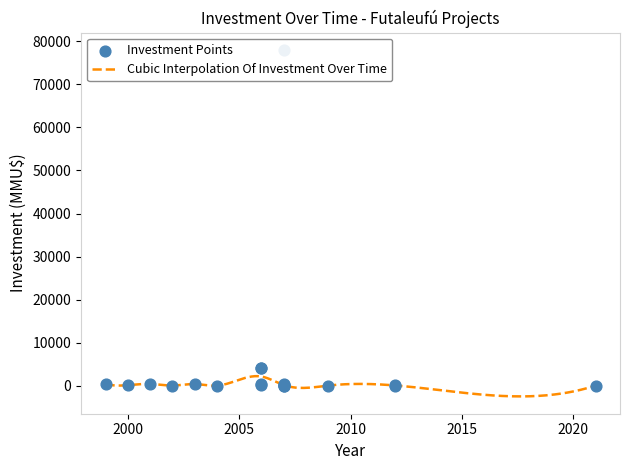

What is the change in value from 10/01/2012 to 22/11/2007?

+77900